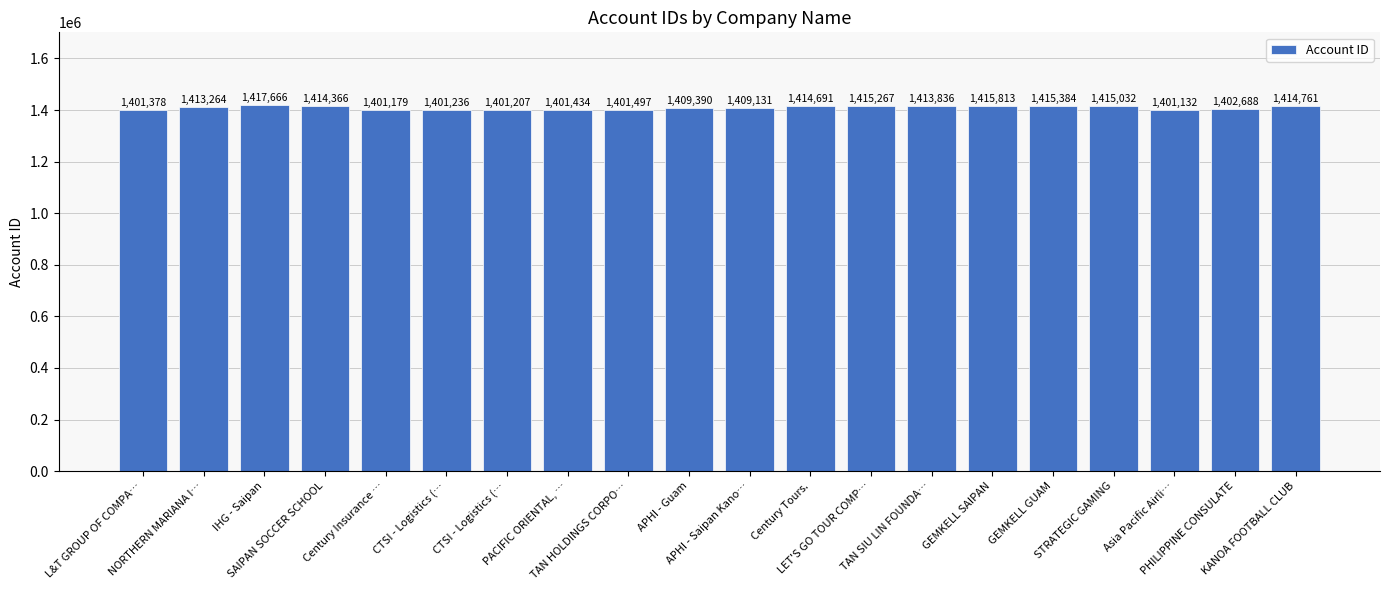

What is the change in value from Century Insurance … to GEMKELL GUAM?

+14205